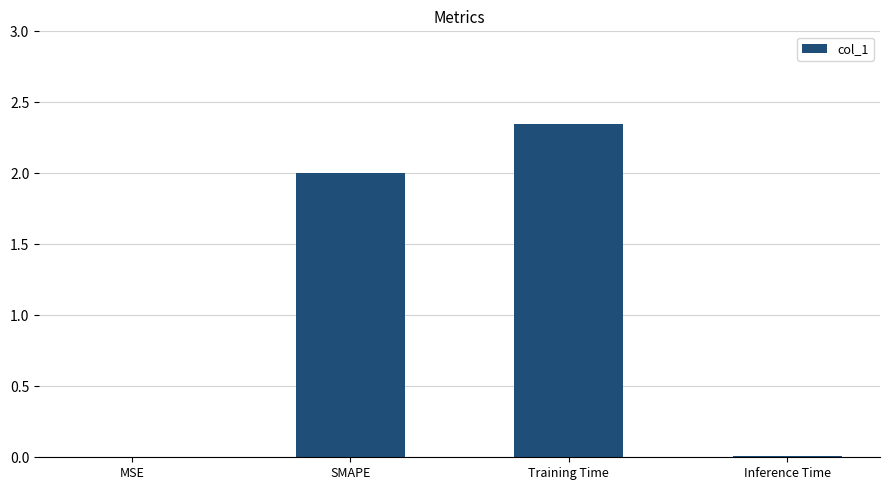

Between Training Time and MSE, which is larger?

Training Time